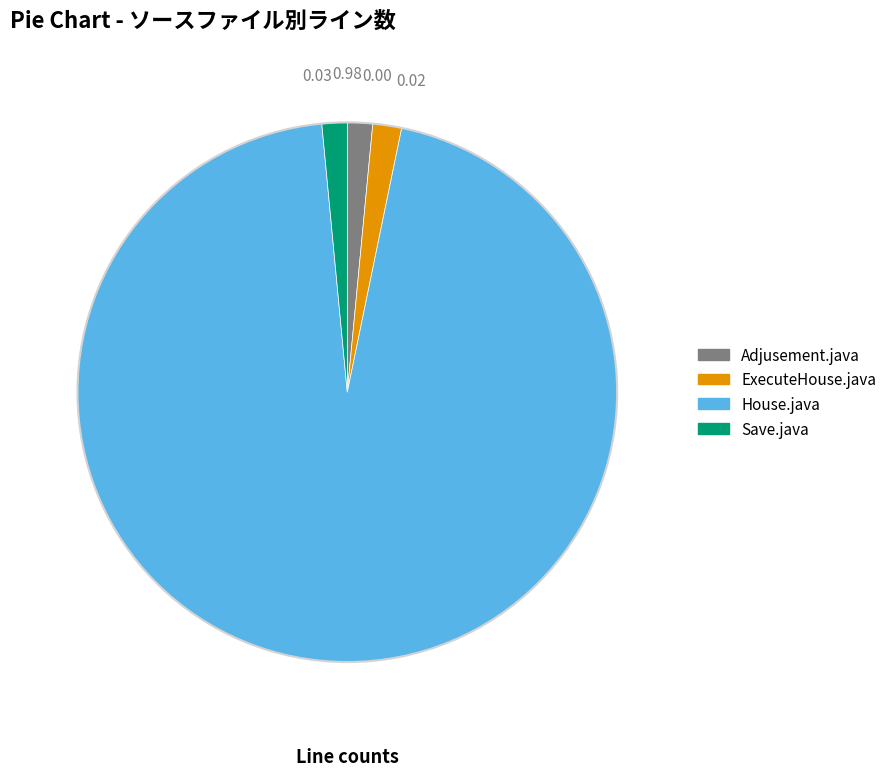

Which has a higher value, House.java or Save.java?

House.java